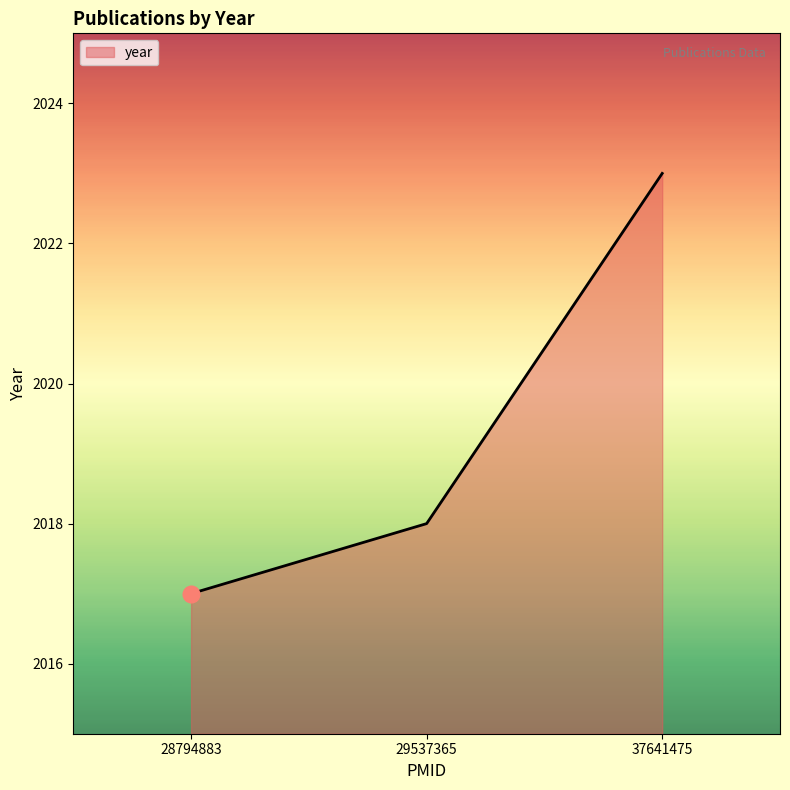

How many lines are shown in the chart?

1